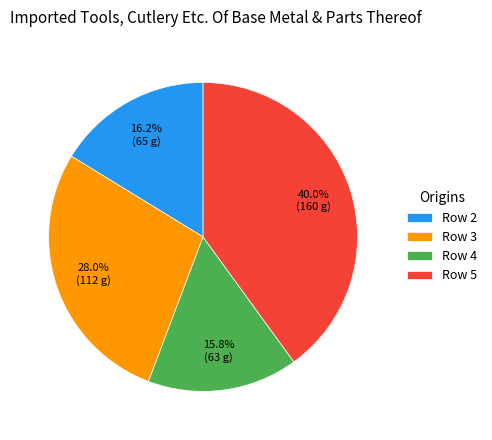

How many slices are in this pie chart?

4